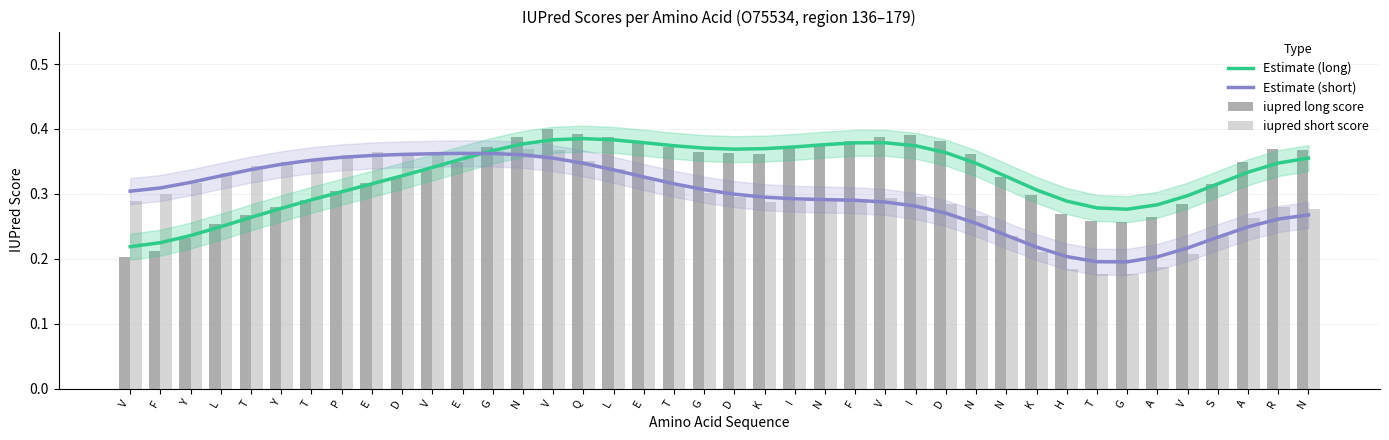

How many categories are shown in the chart?

40